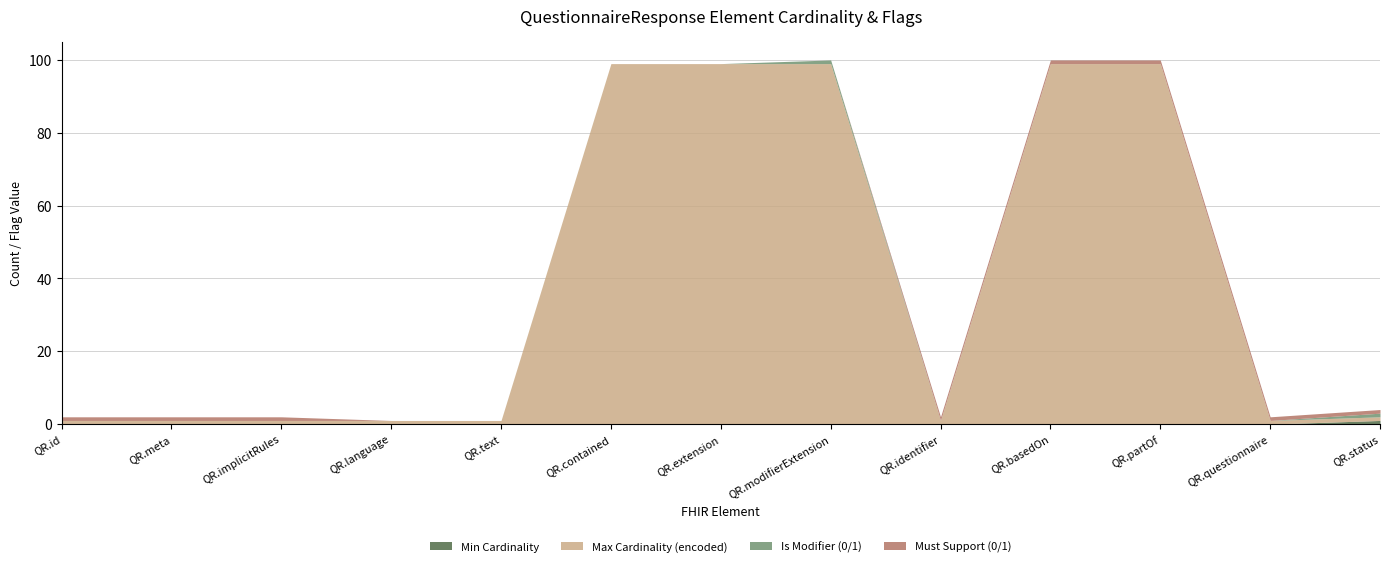

What is the label of the 10th point from the left?

QuestionnaireResponse.basedOn